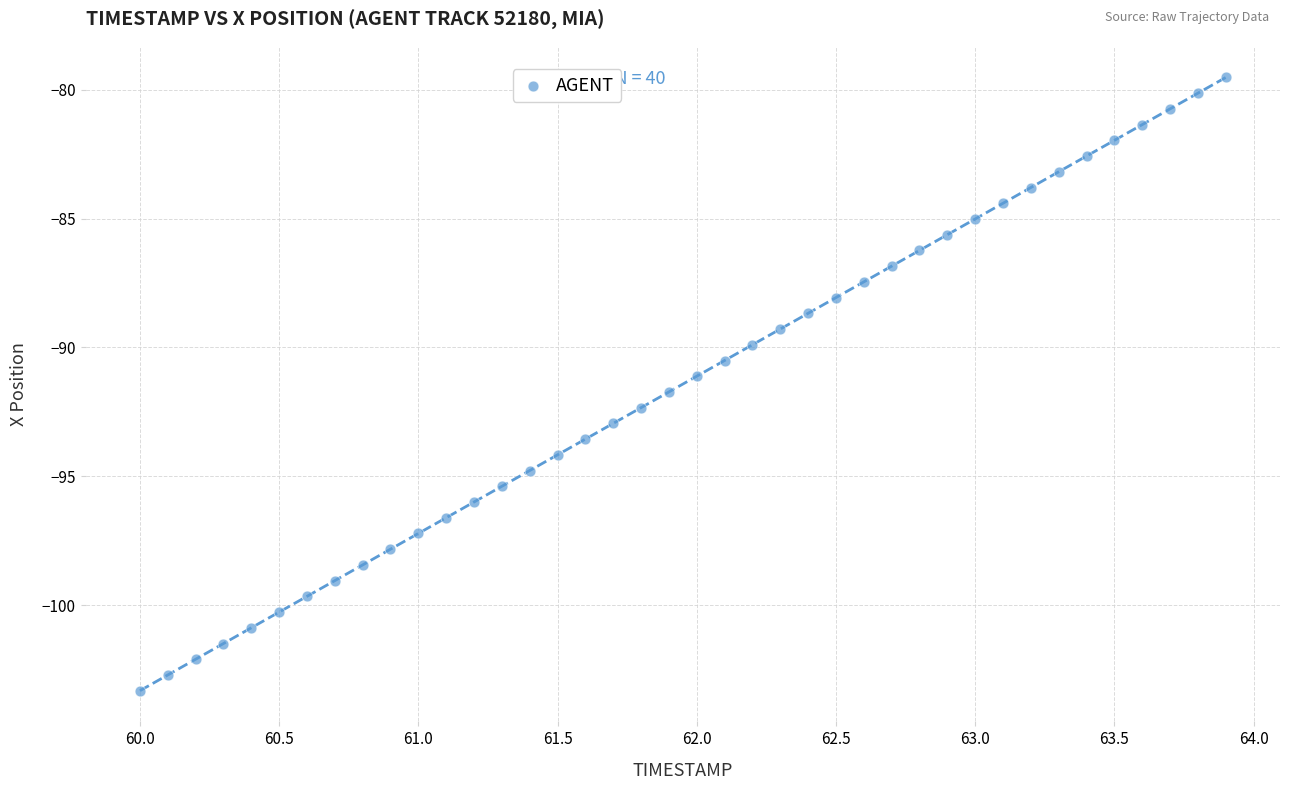

What is the range of X values (max minus min)?

3.9